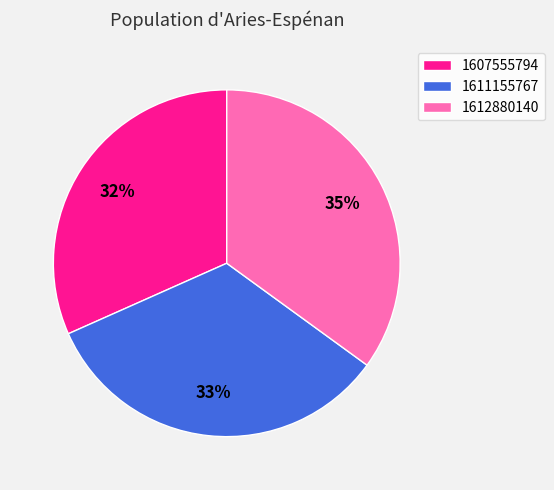

Is there any slice that represents more than half of the pie?

No